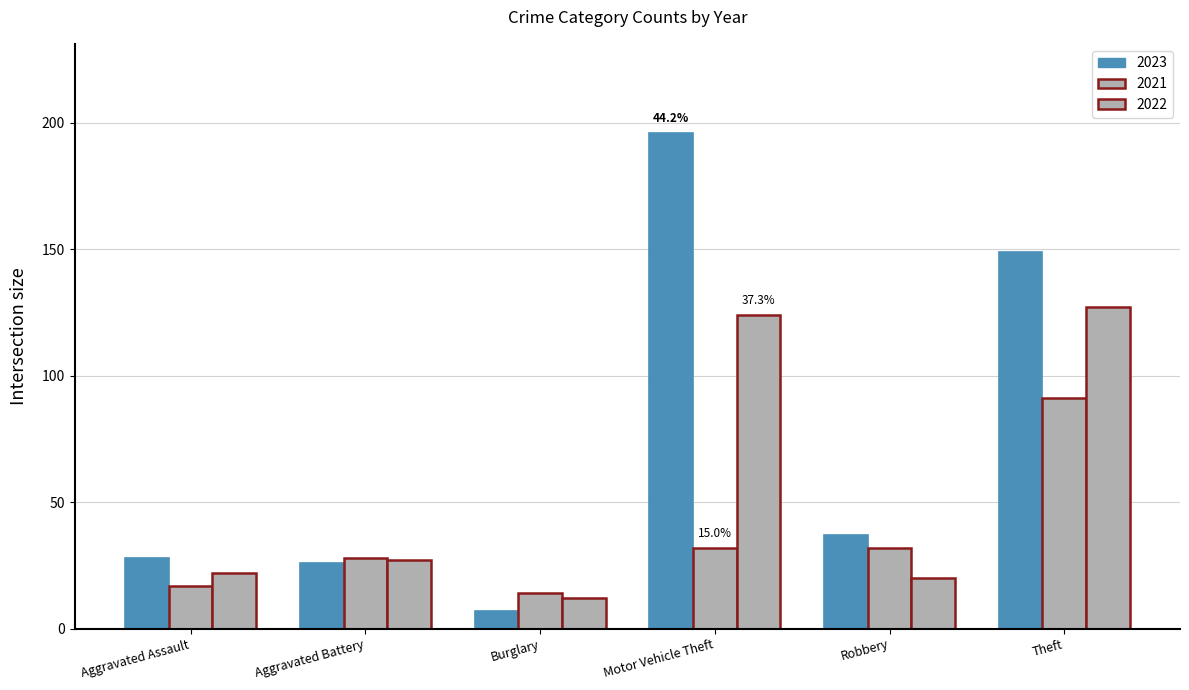

At which label does 2023 first exceed 37?

Motor Vehicle Theft